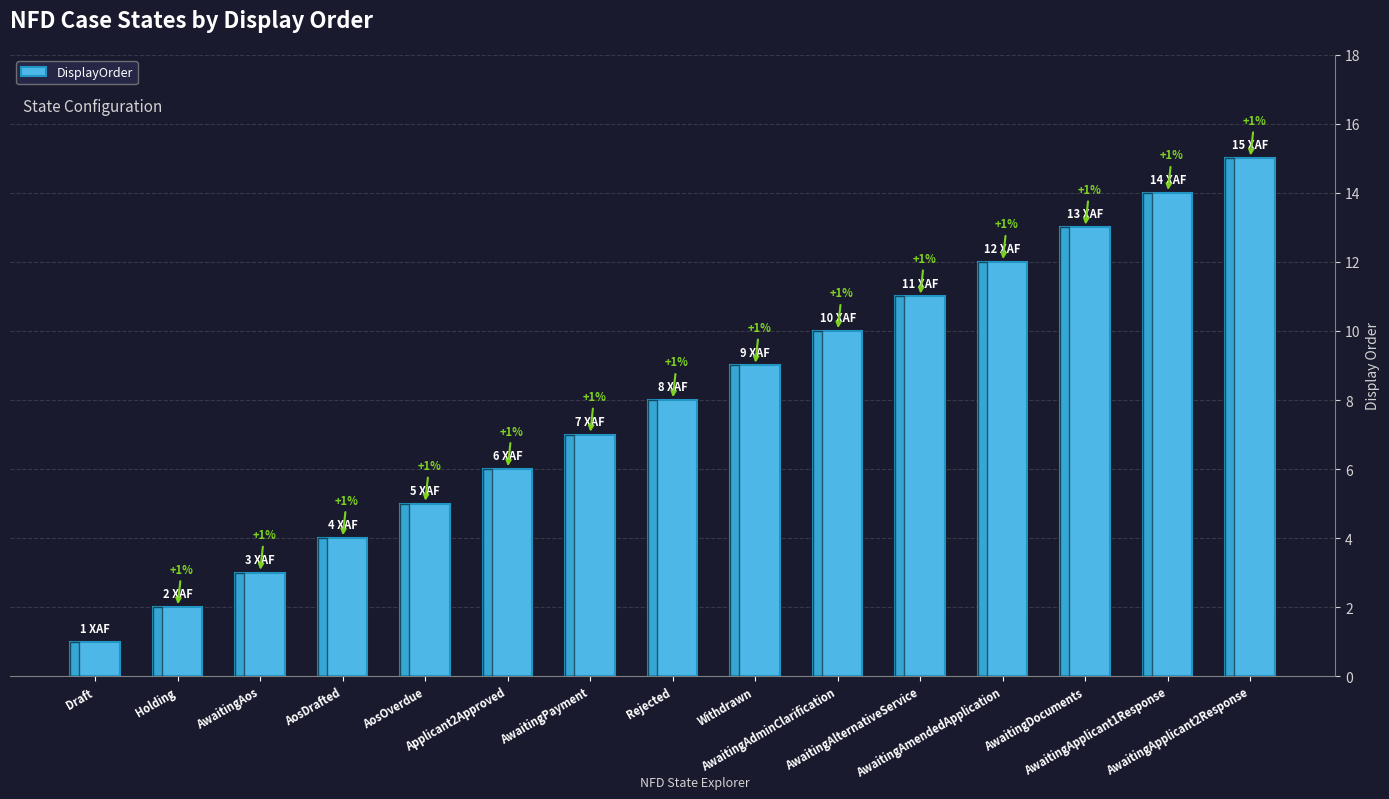

Approximately how many times larger is the value at Holding compared to AwaitingAlternativeService?

0.2